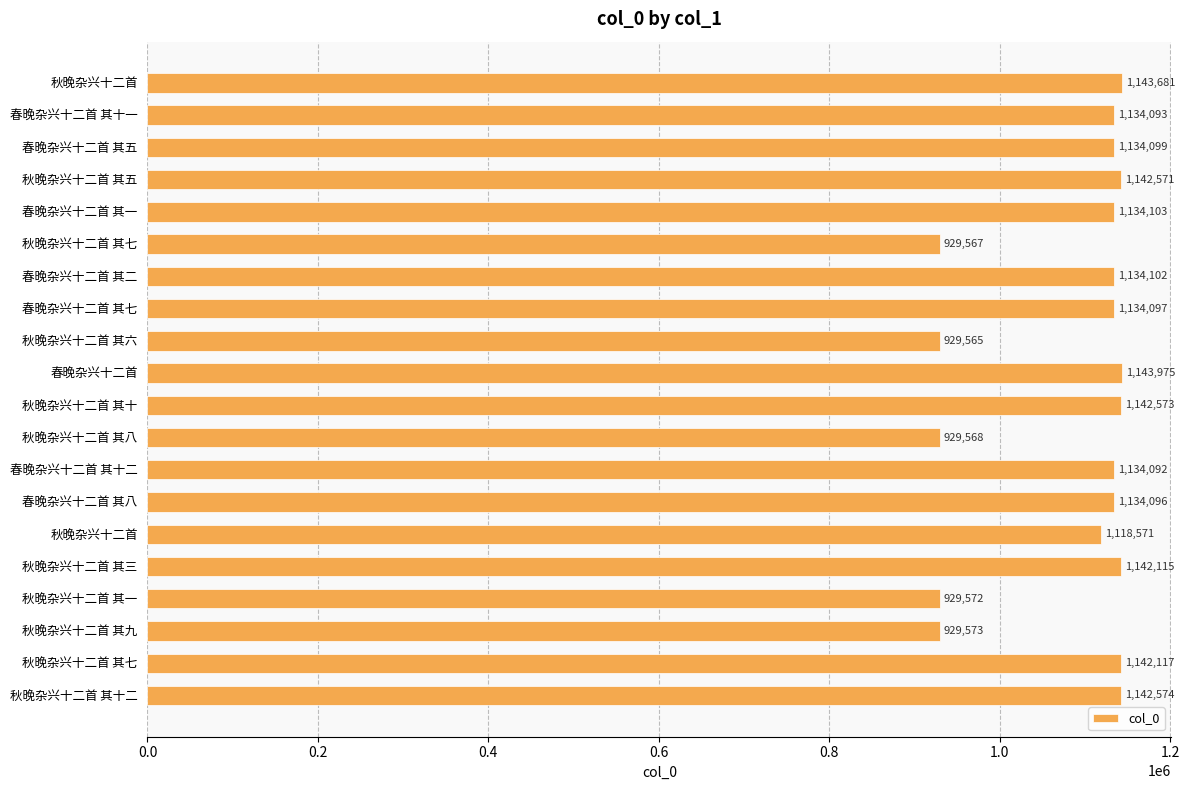

Are the bars horizontal?

Yes